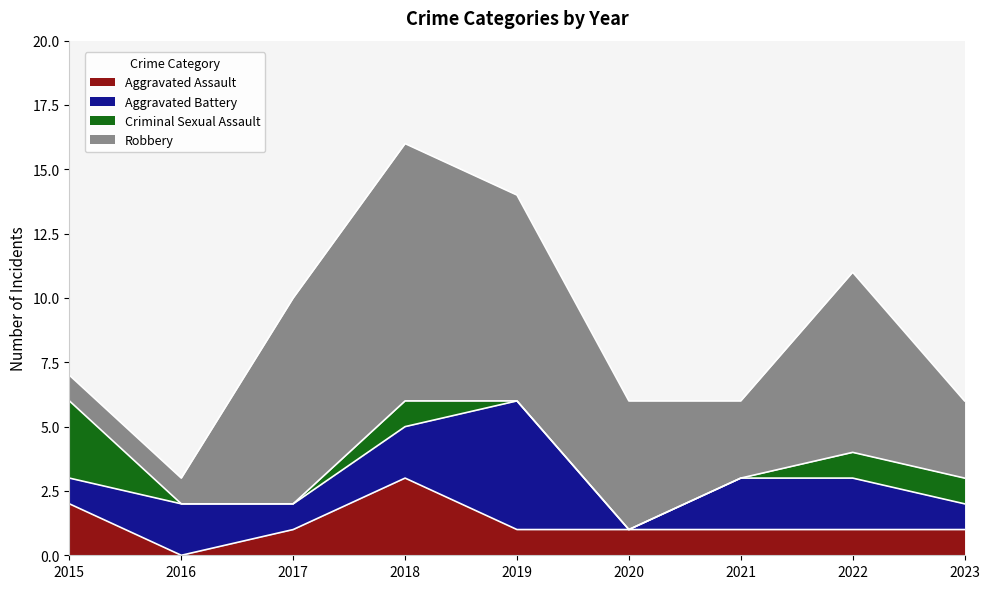

How many lines are shown in the chart?

4